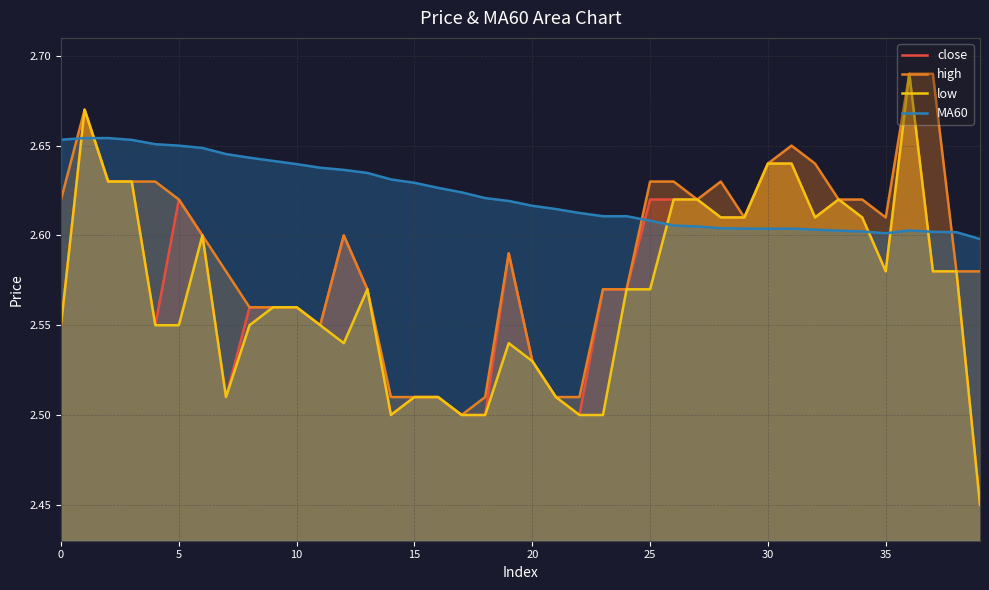

What is the total value across all series at 23?

10.3